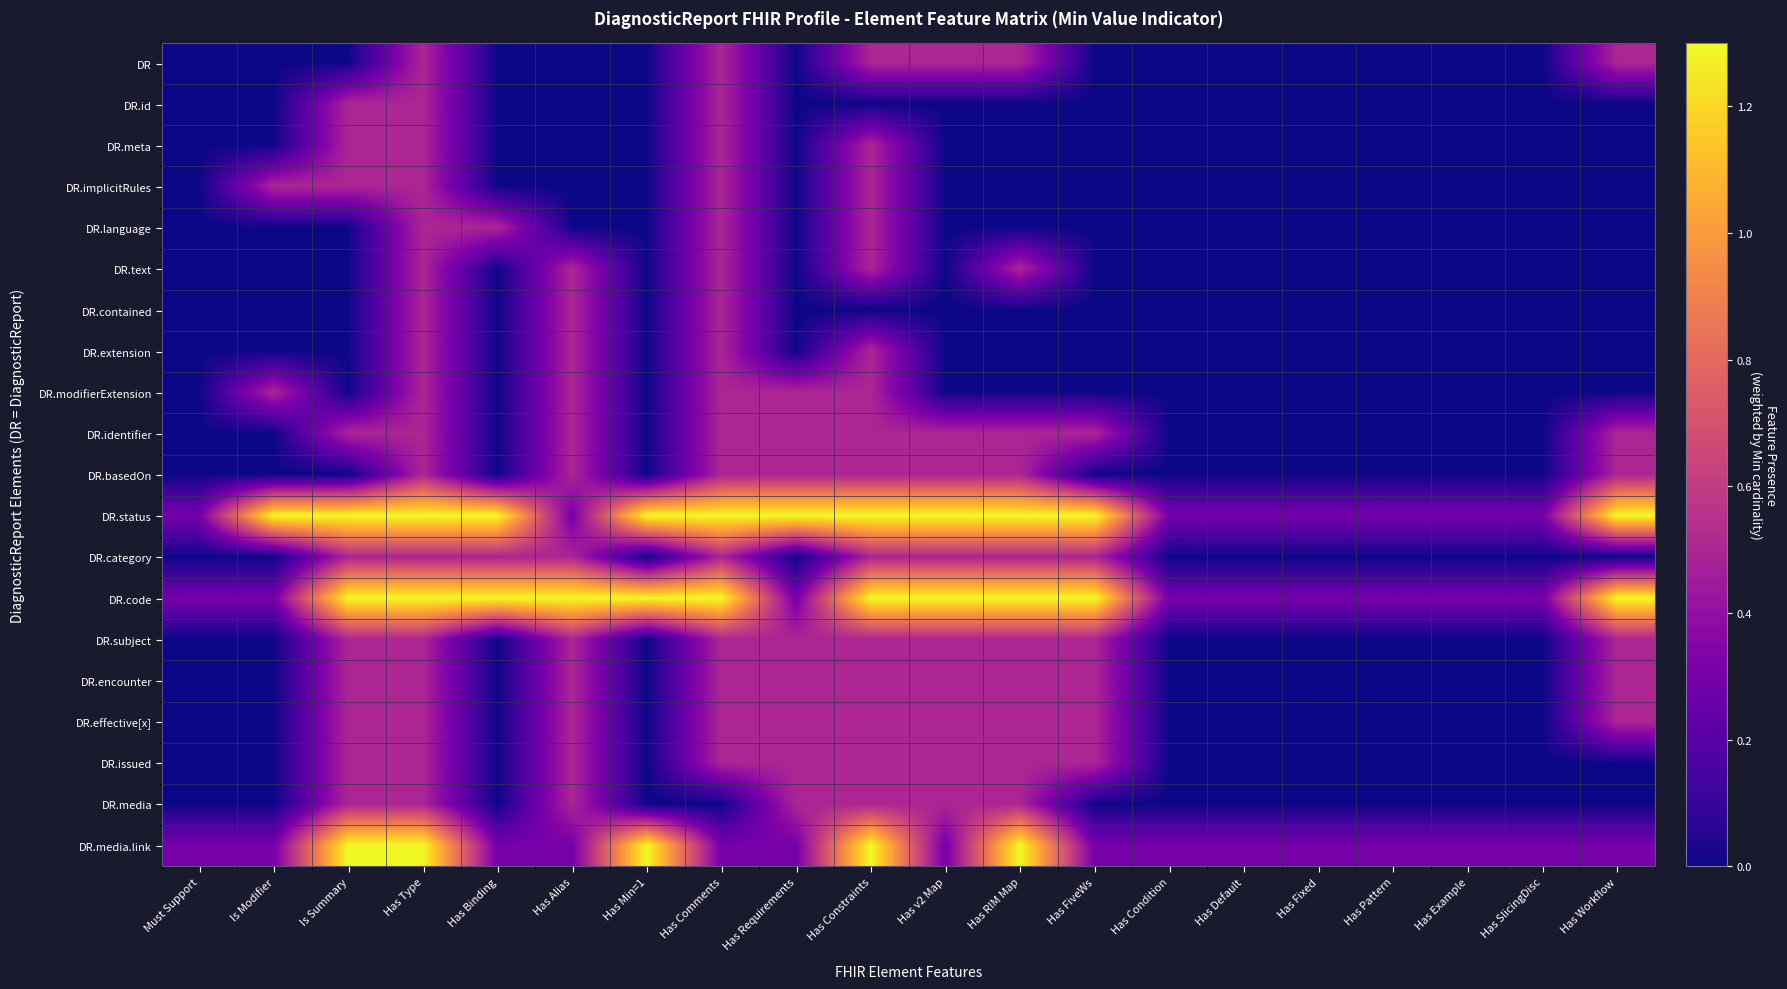

Which series has the largest range (max minus min)?

DR.status